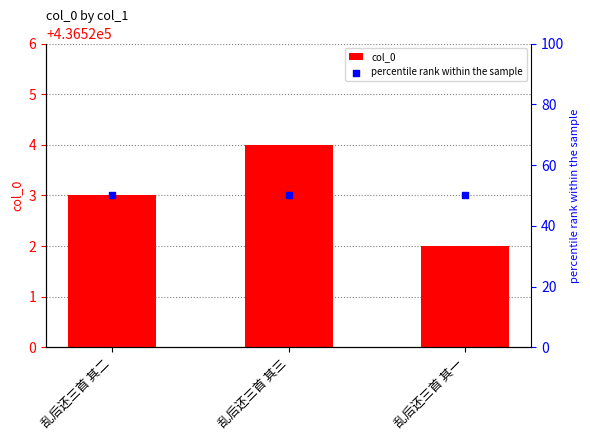

What is the total value across all series at 乱后还三首 其一?

436572